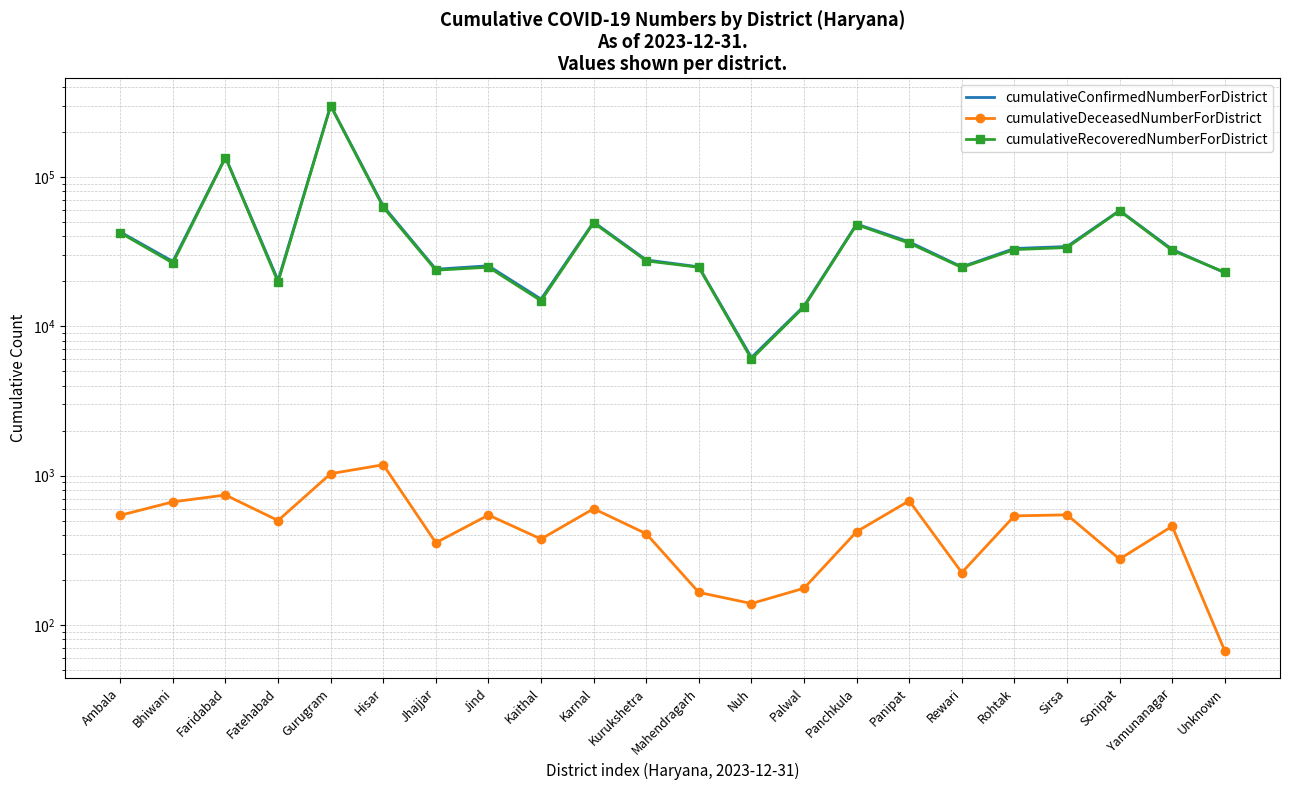

In cumulativeConfirmedNumberForDistrict, how many points are higher than both neighbors (excluding endpoints)?

6